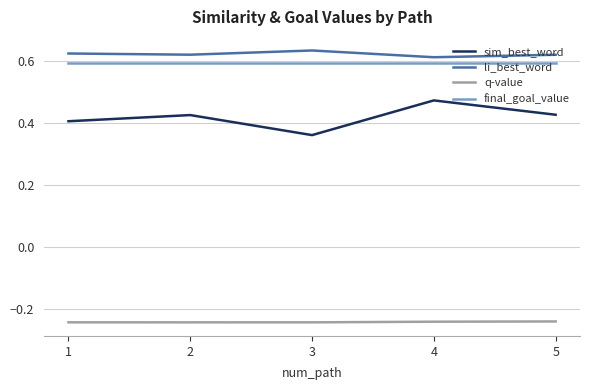

Which series changed the most between 2 and 3?

sim_best_word